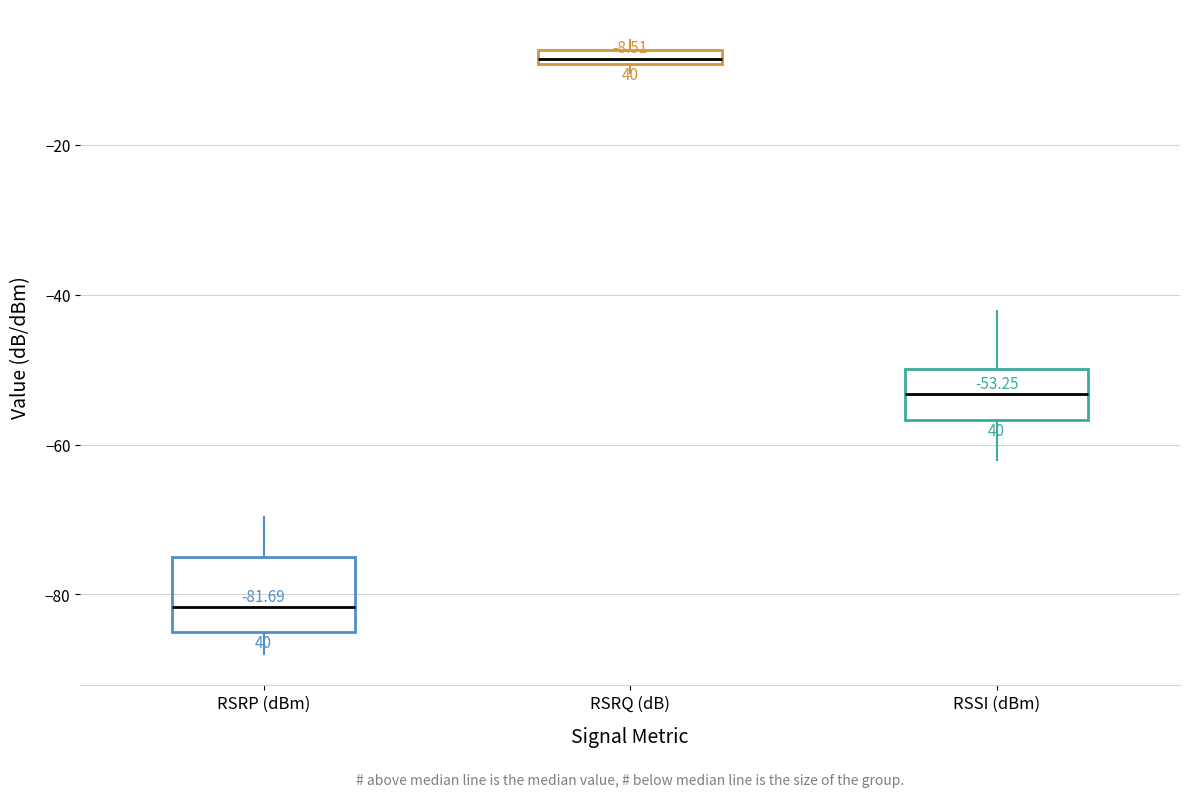

Which box has the highest median line?

RSRQ (dB)